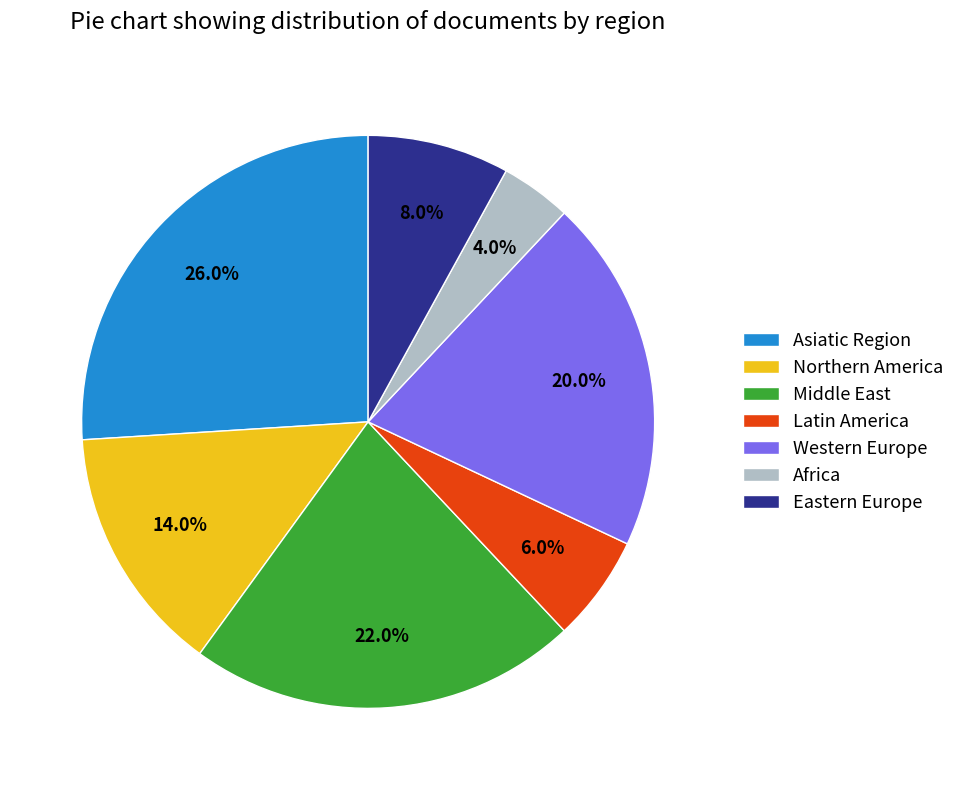

To the nearest percent, what portion does Eastern Europe represent?

8%